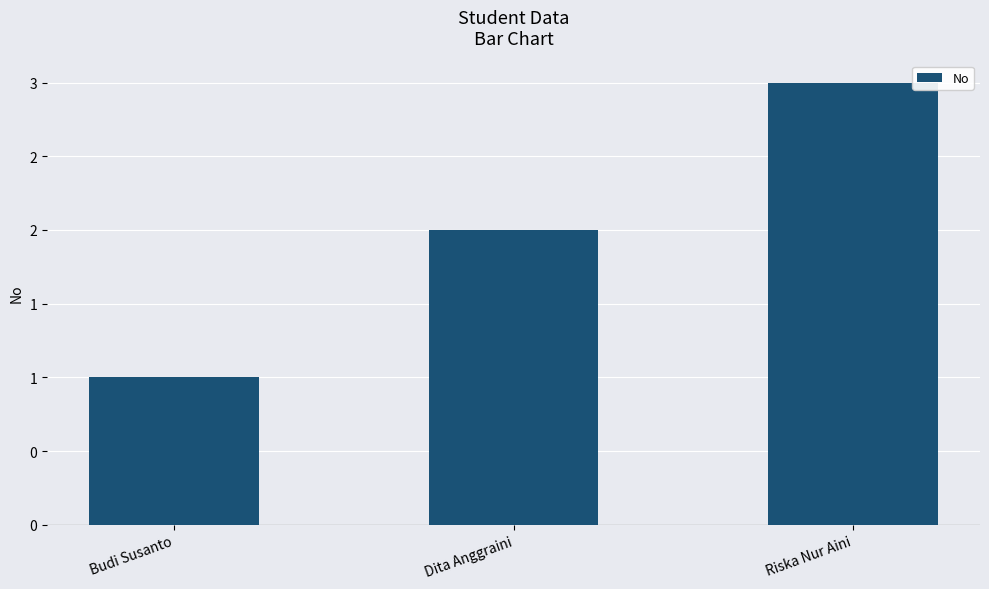

Are the bars horizontal?

No